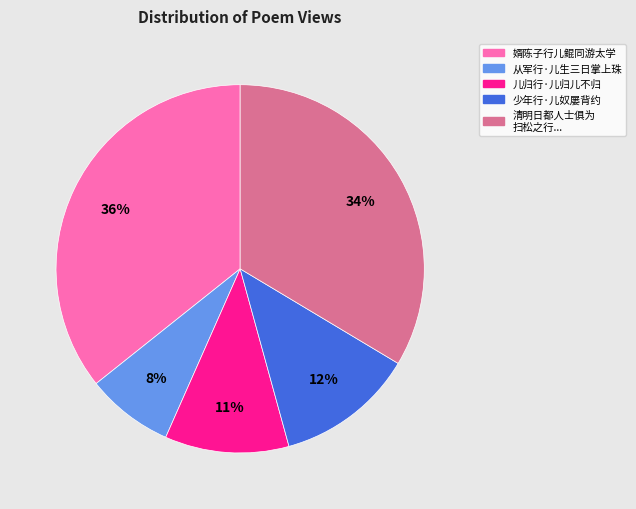

To the nearest percent, what is the difference between the largest and smallest slice percentages?

28%